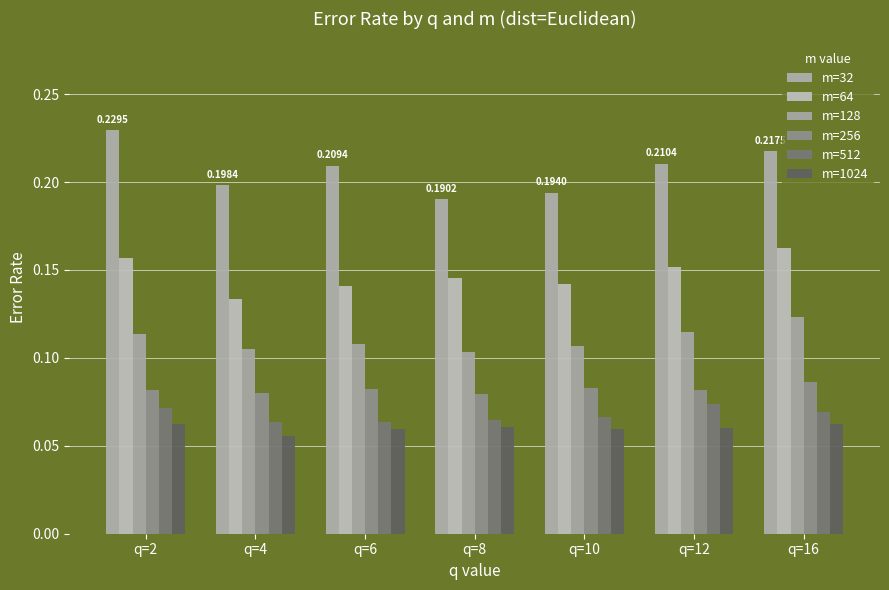

What is the value of the m=512 bar at the 1st from the left?

0.1